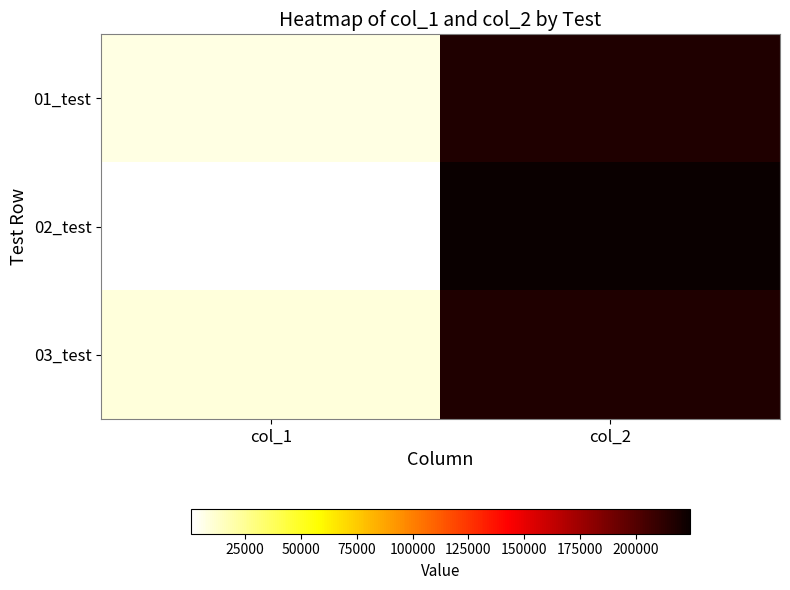

What is the total value across all series at col_1?

16776